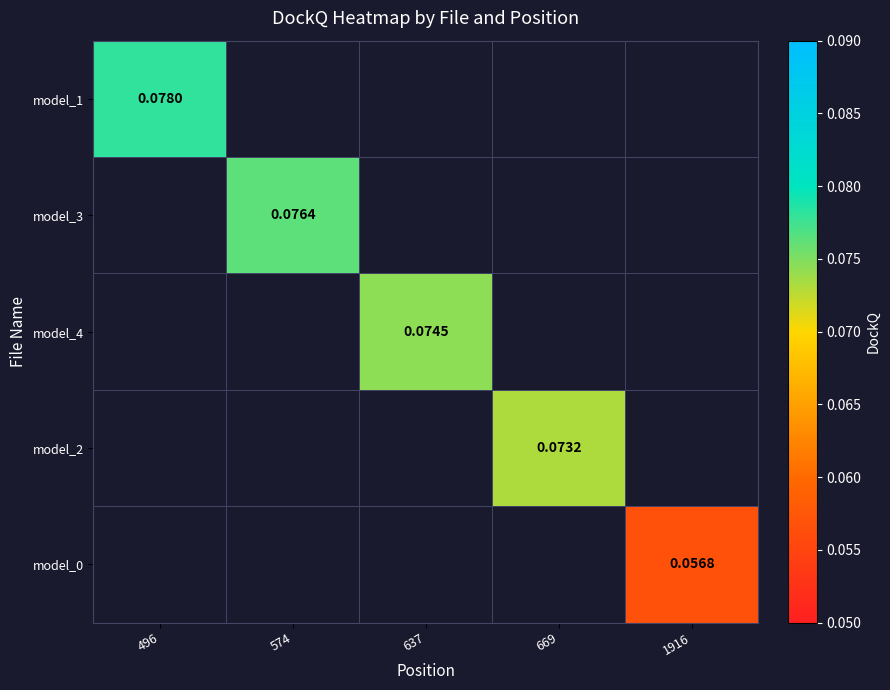

Rank the series by their maximum value, from highest to lowest.

model_1, model_3, model_4, model_2, model_0